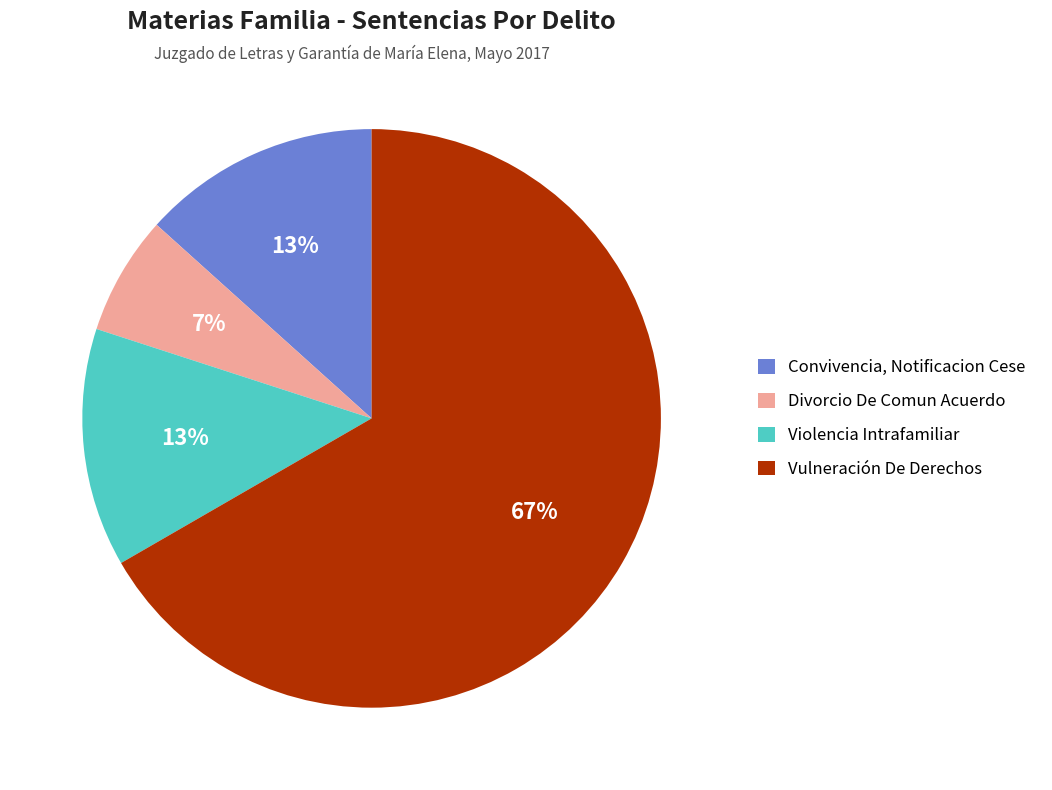

True or false: Violencia Intrafamiliar accounts for 5% of the total.

False